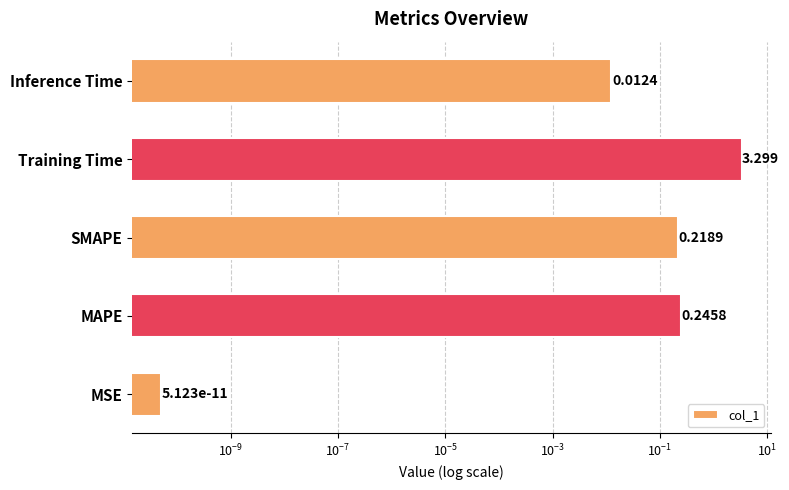

Reading right to left, list all the values displayed in this chart.

0.0	3.3	0.2	0.2	0.0